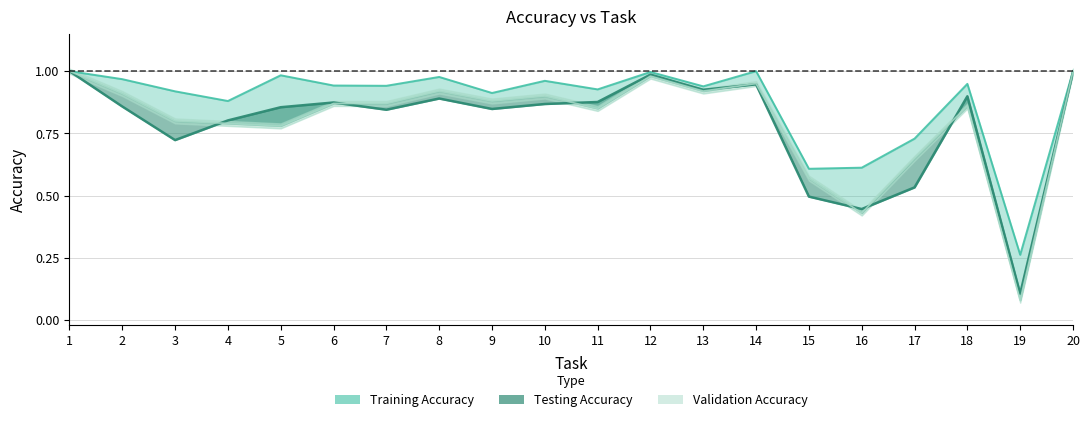

Which series changed the most between 19 and 20?

Validation Accuracy